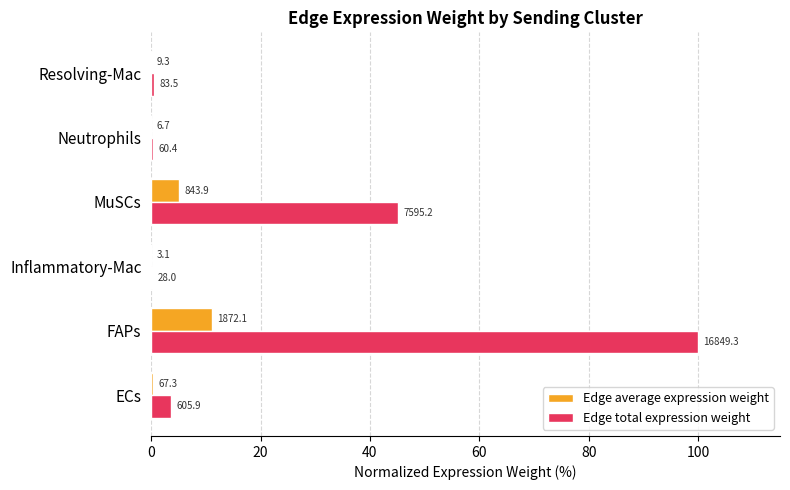

What are all the series names shown in the legend?

Edge average expression weight, Edge total expression weight